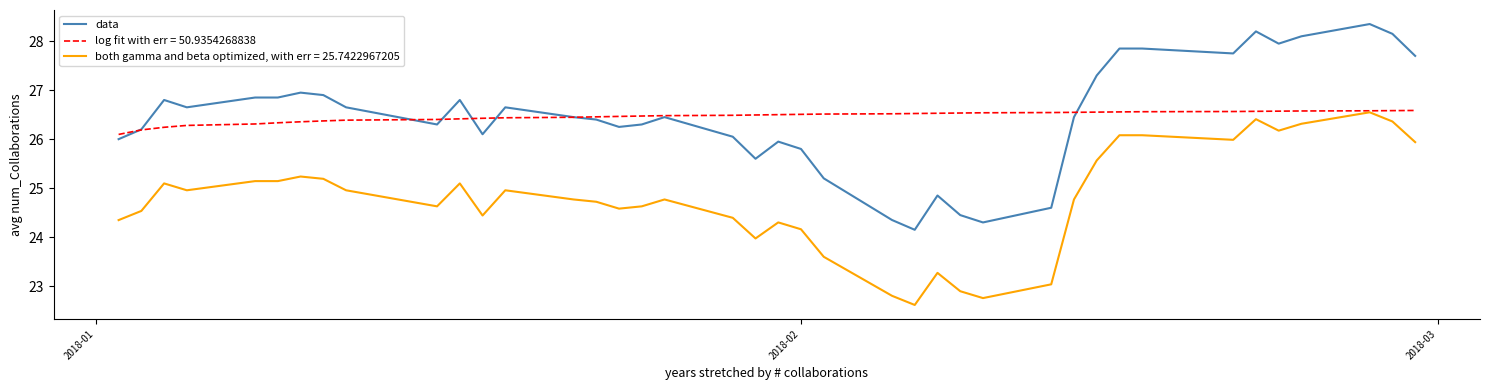

What is the smallest value displayed?

22.6